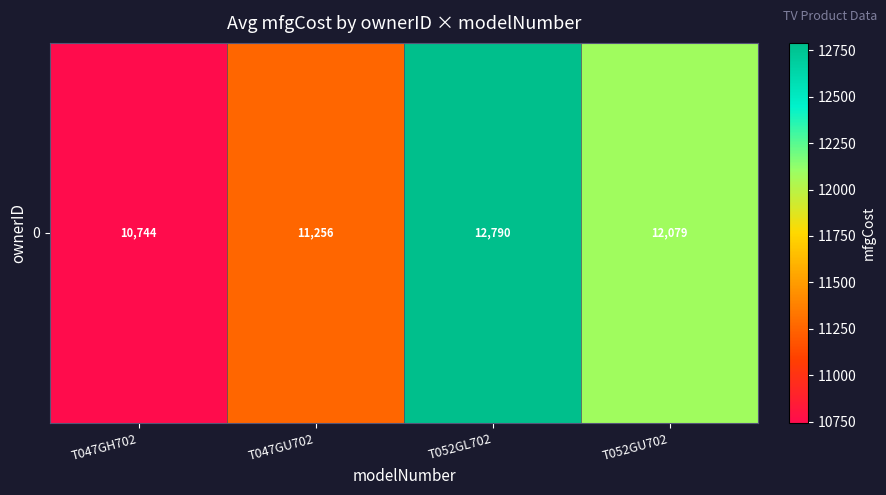

Rank the categories by value from highest to lowest.

T052GL702, T052GU702, T047GU702, T047GH702